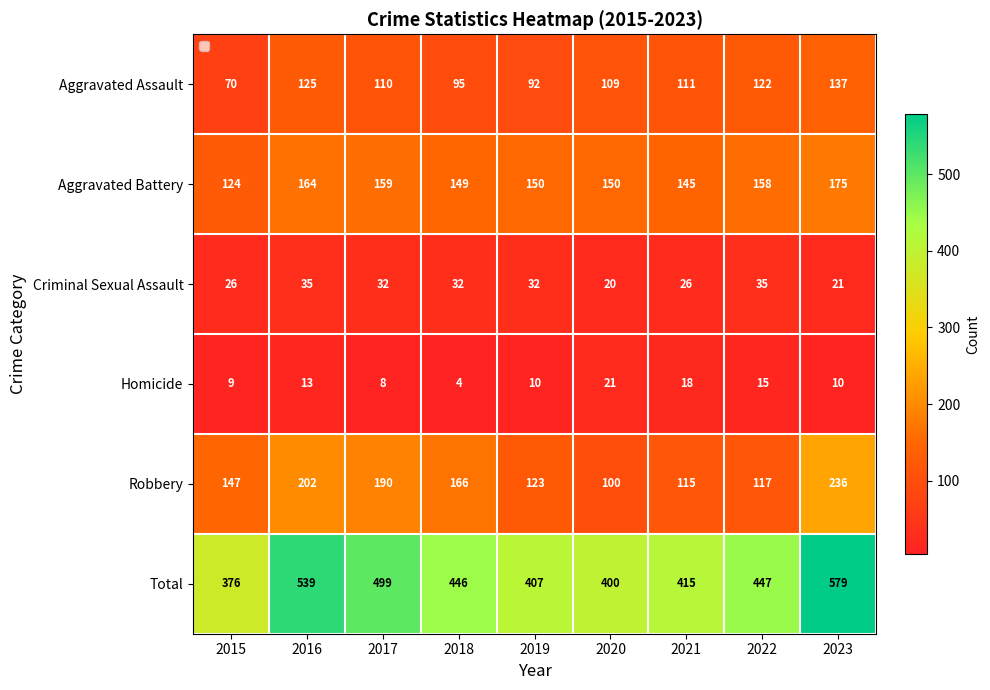

Which series has the widest spread of values?

Total